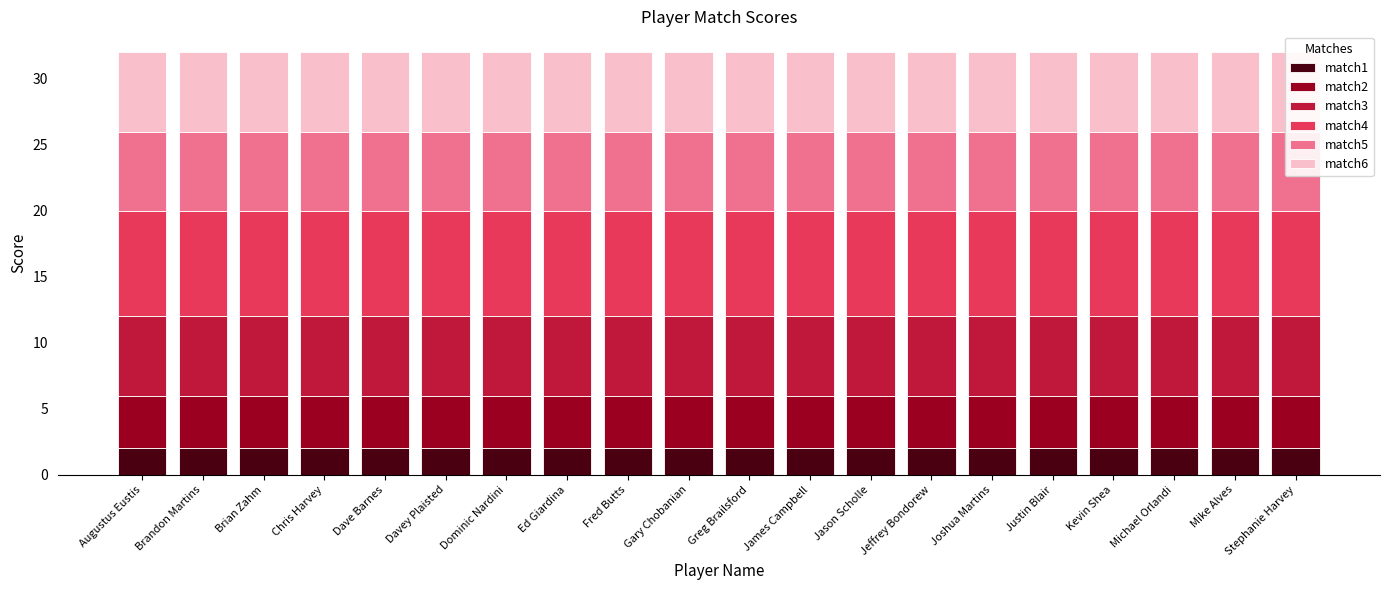

What is the label of the 11th bar from the right?

Gary Chobanian